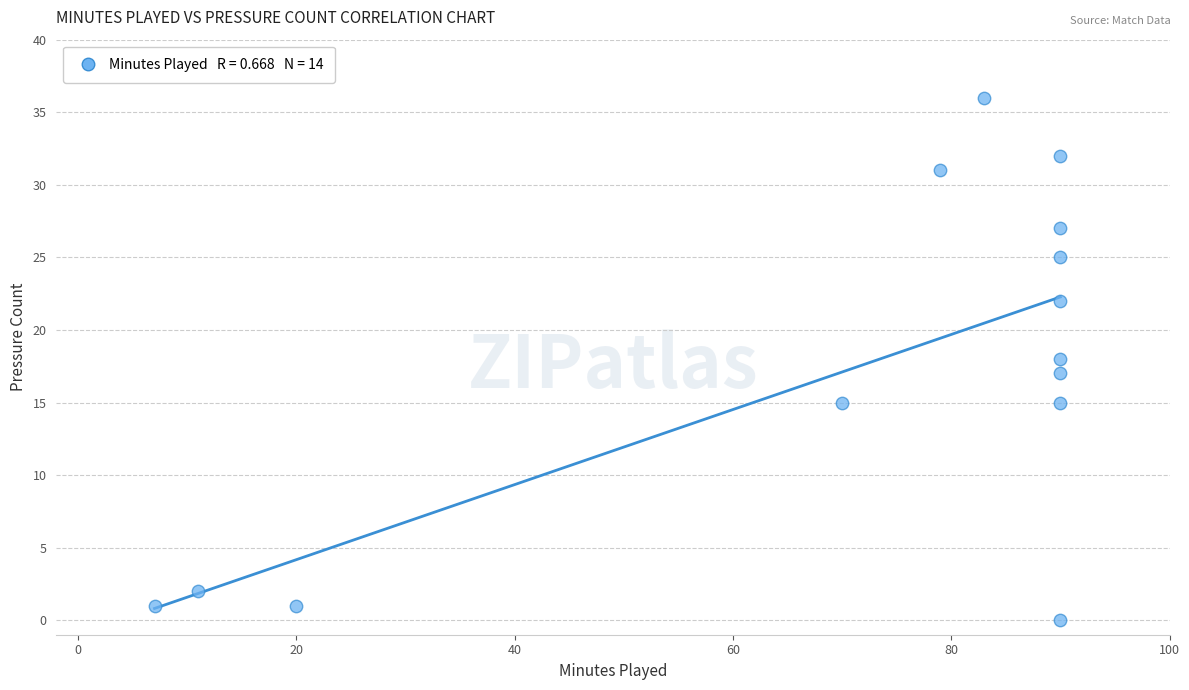

What is the range of Y values (max minus min)?

36